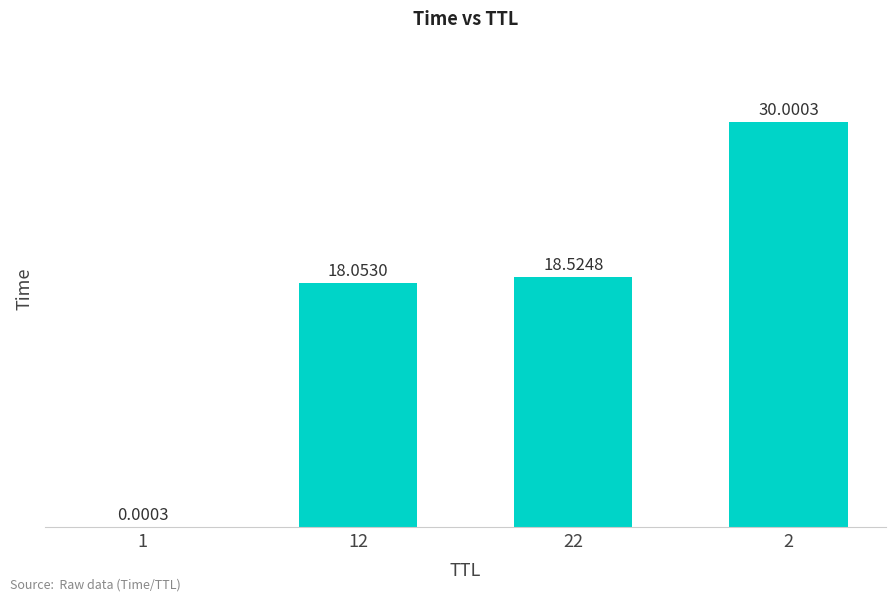

What is the average value?

16.6